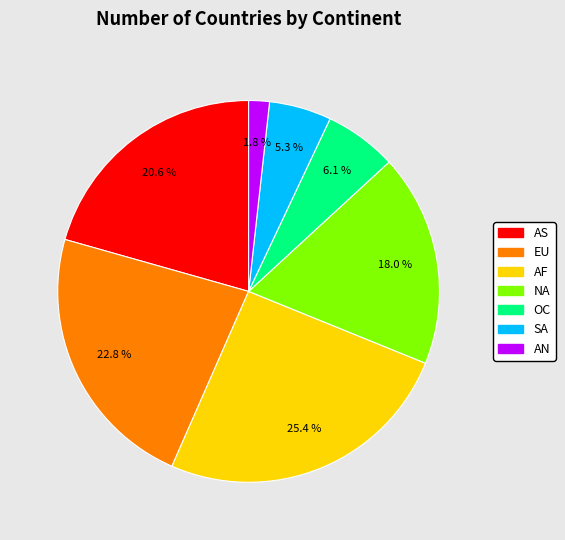

What is the total percentage of AS and EU?

43.4%